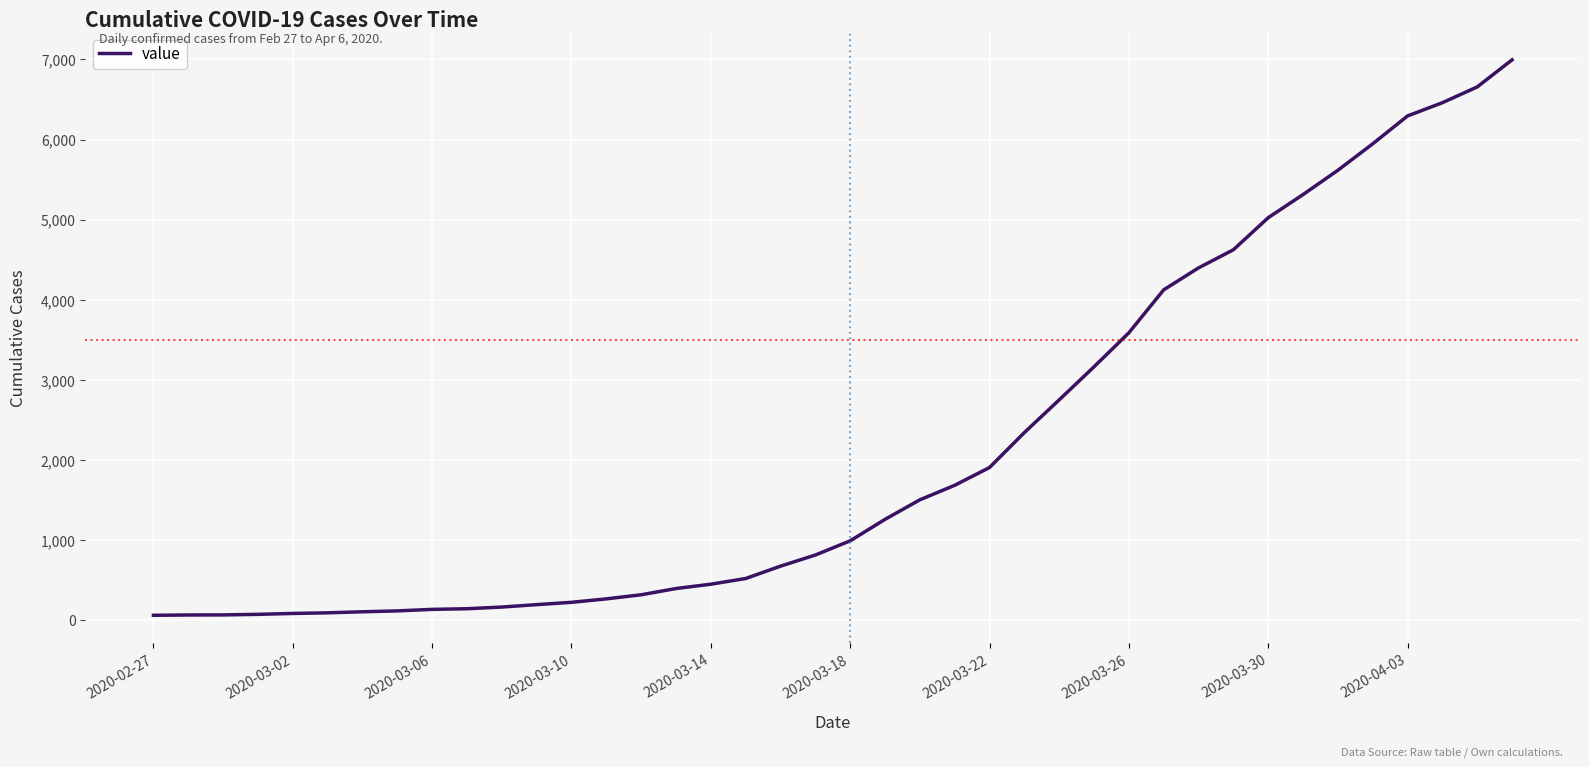

What is the difference between the maximum and minimum values?

6931